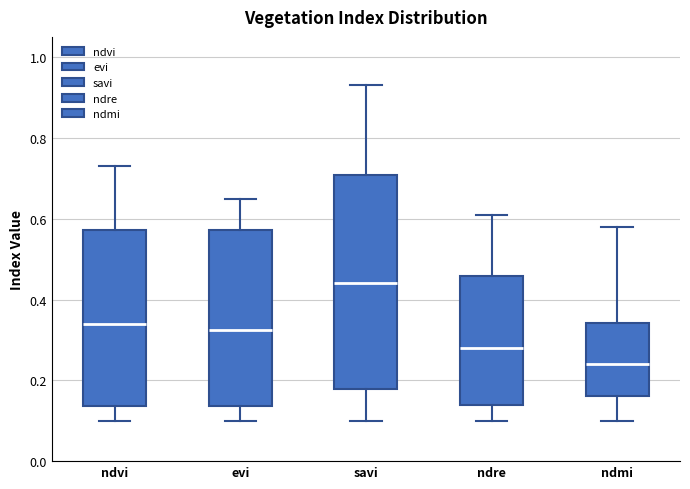

Where is the upper edge of the box for ndre on the y-axis? The values are not printed on the chart, so give them approximately, as read against the axis.

0.46